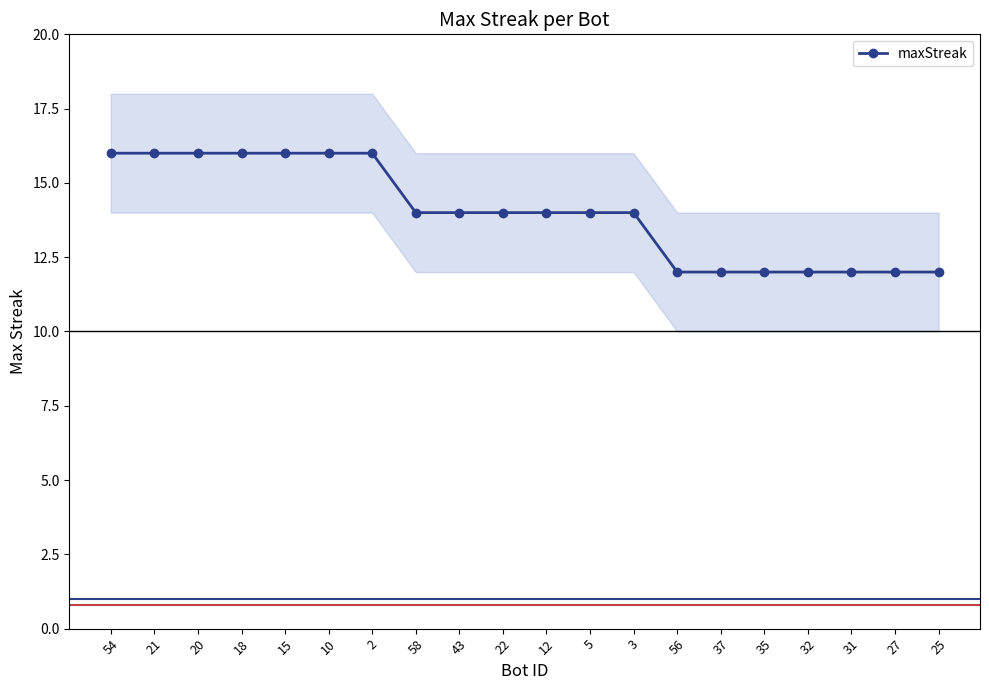

What is the sum of all values?

280